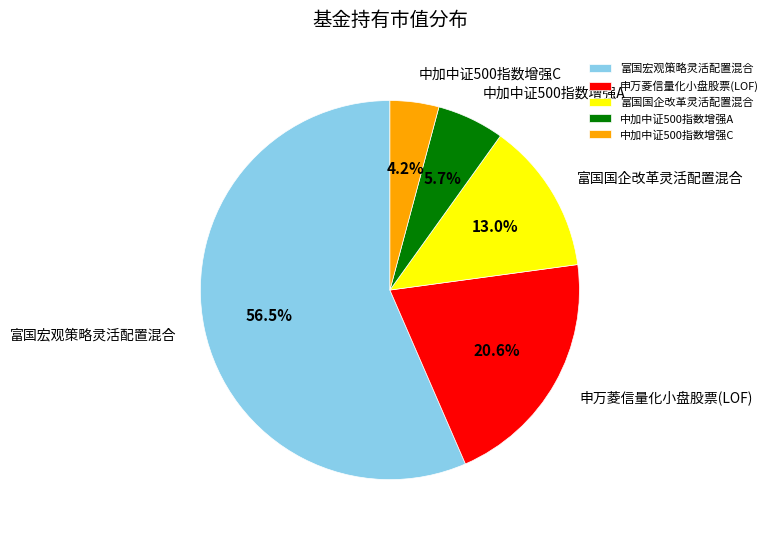

True or false: 中加中证500指数增强A accounts for 18% of the total.

False